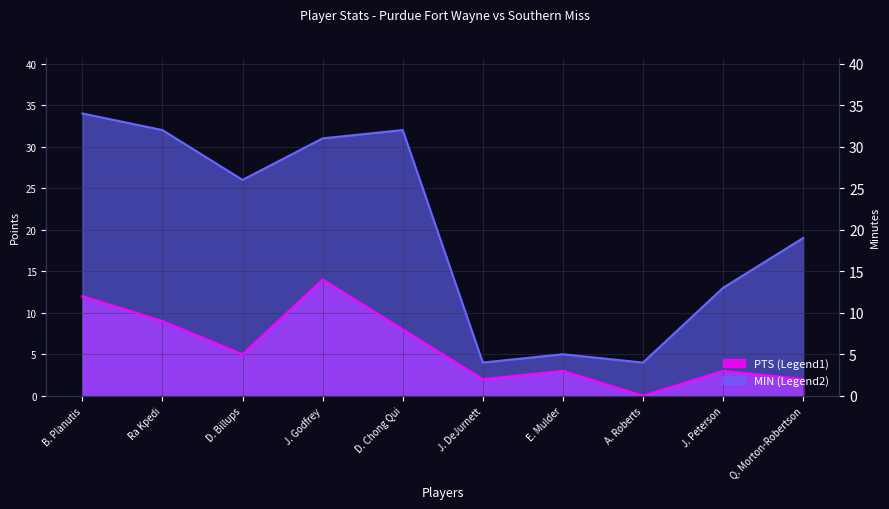

How many values in the MIN series exceed 26?

4